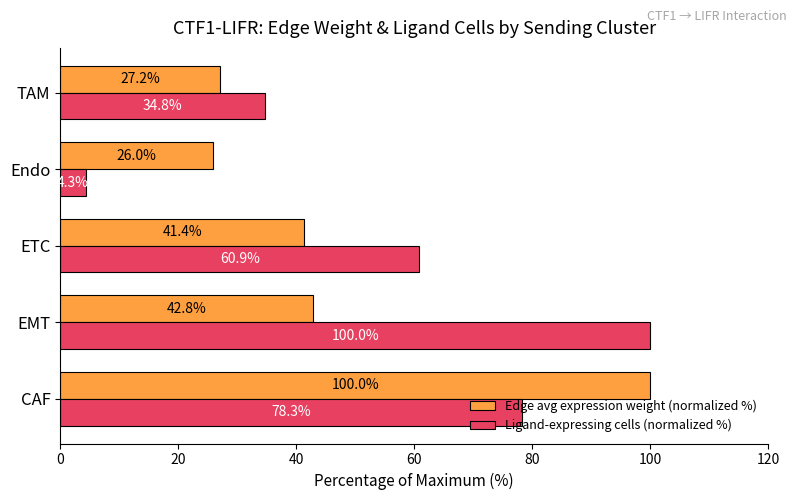

What is the average value of the Edge avg expression weight (normalized %) series?

47.5